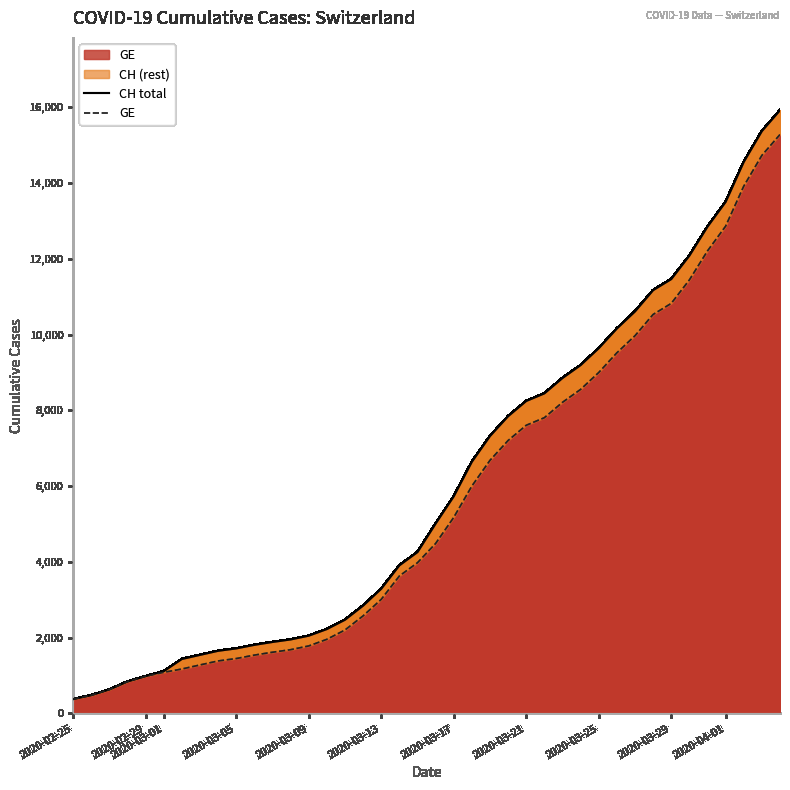

What is the spread (max minus min) of values at 2020-04-01?

642